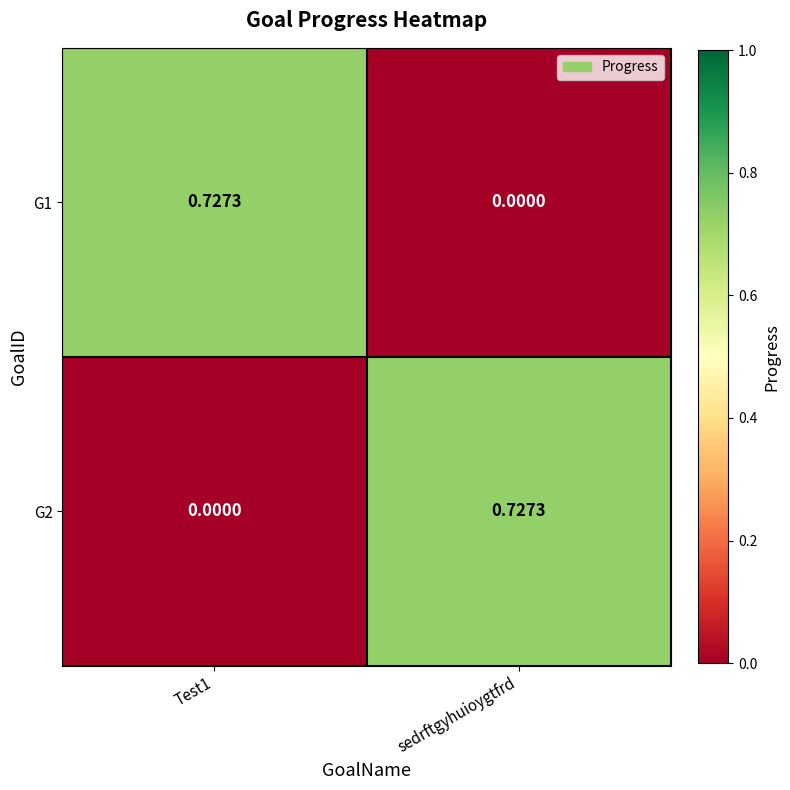

Where is G1 nearest to the value 0?

sedrftgyhuioygtfrd